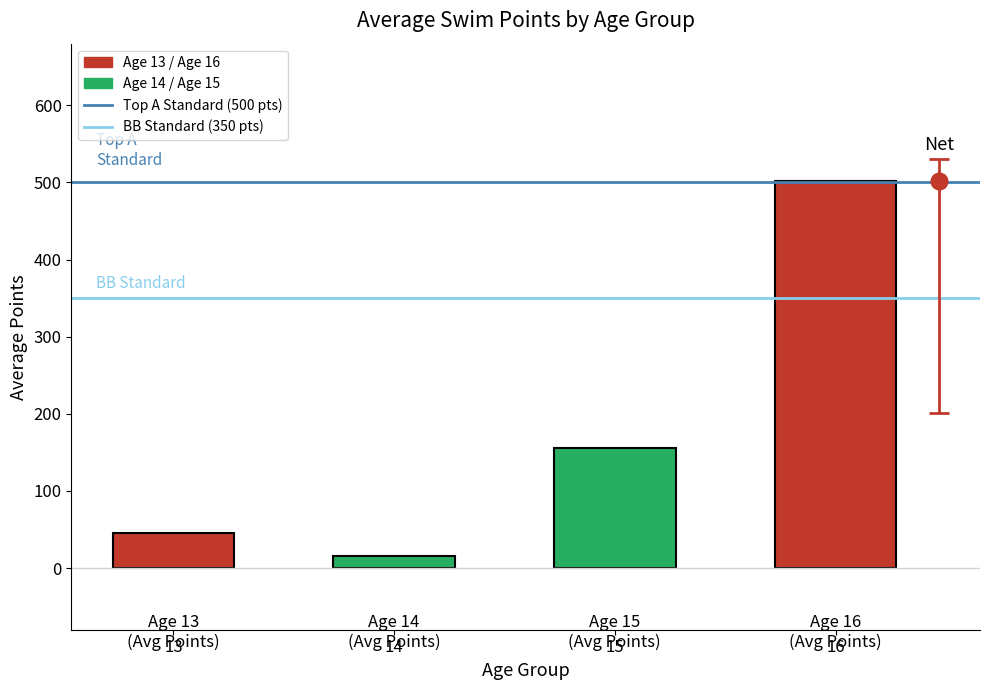

Rank the categories by value from highest to lowest.

16, 15, 13, 14